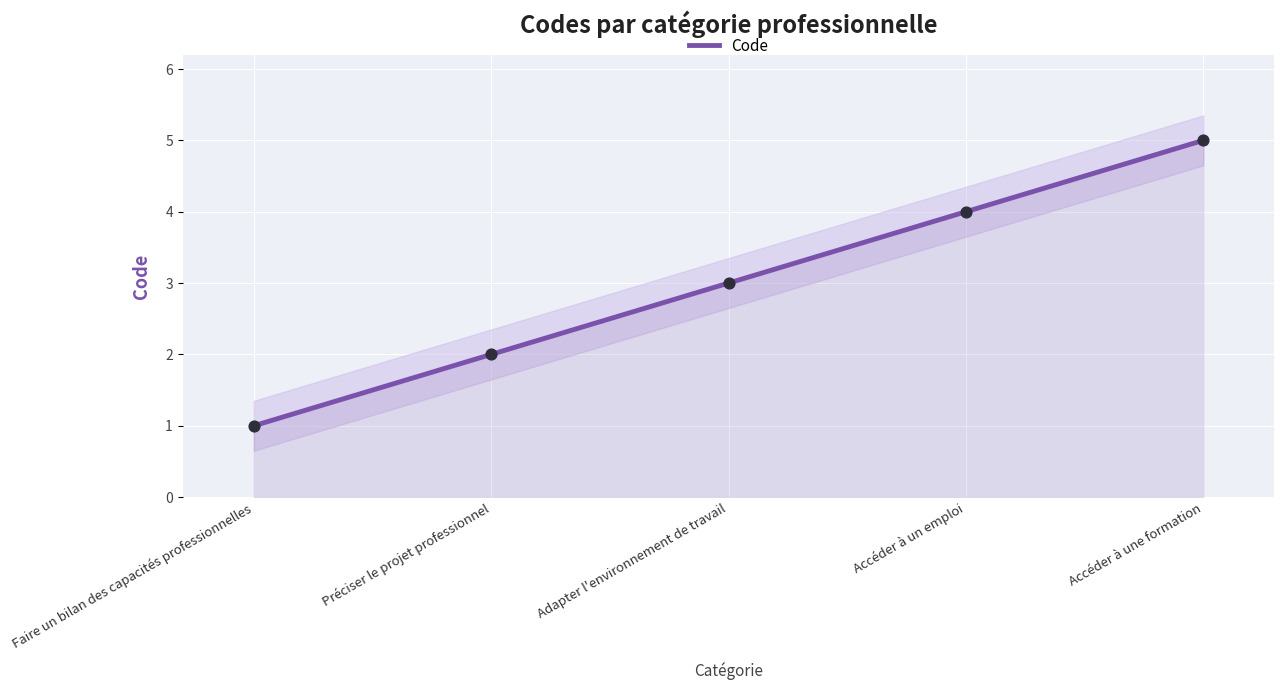

Between Accéder à un emploi and Adapter l'environnement de travail, which is larger?

Accéder à un emploi